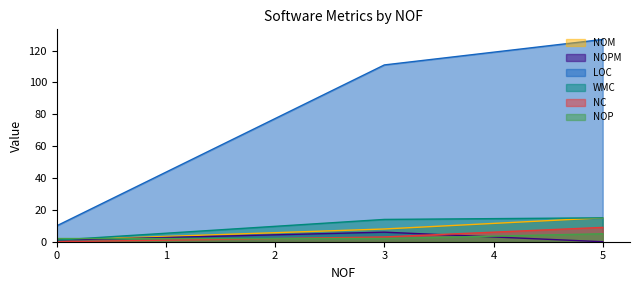

True or false: NC and LOC cross at least once.

False